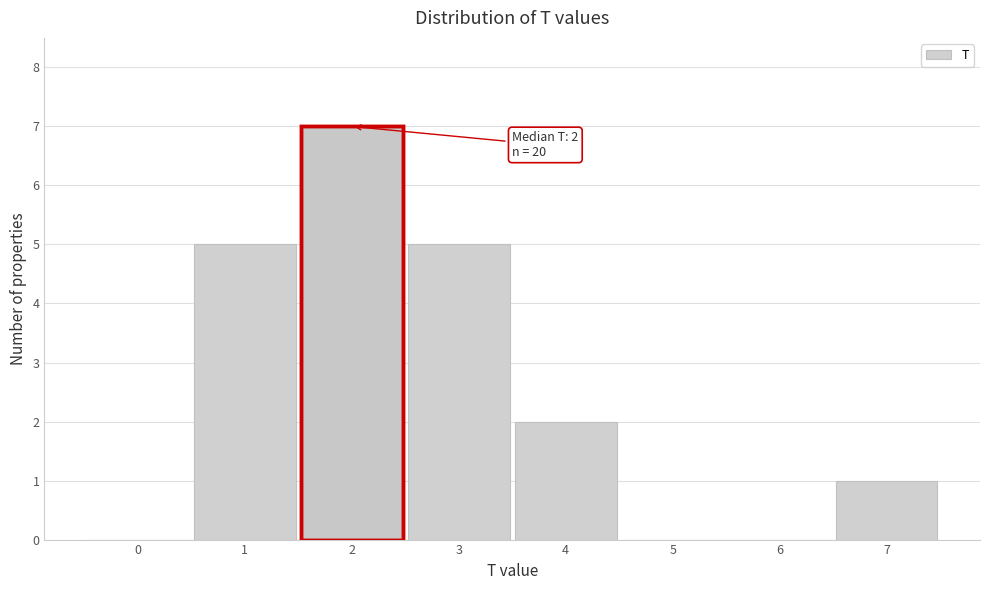

Which range on the x-axis has the tallest bar?

1.5 to 2.5